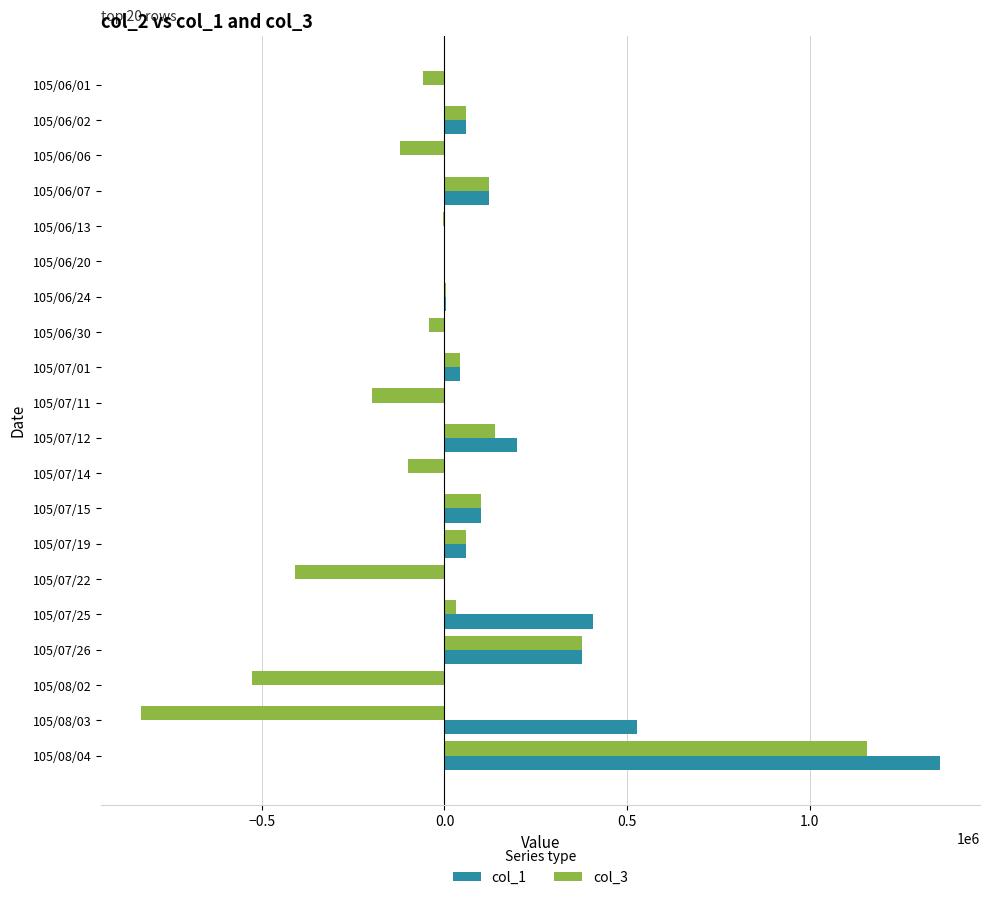

The value of col_1 at 105/08/03 is 526000. True or false?

True